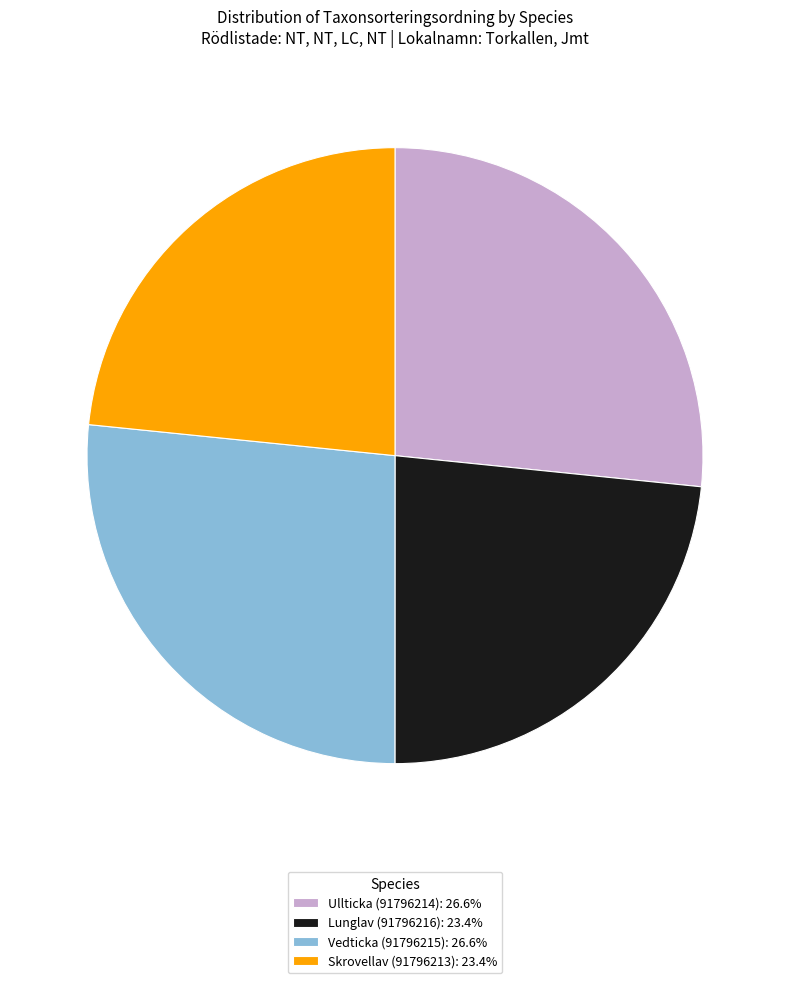

Is it true that Vedticka (91796215) is 27% of the pie?

True